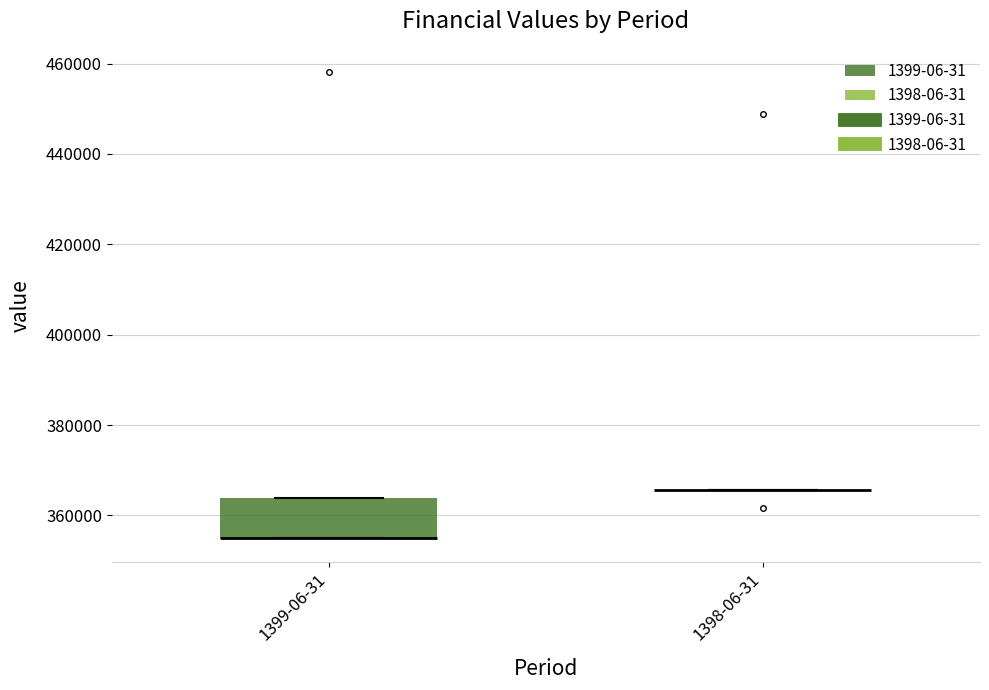

Reading left to right, read every box against the y-axis: the position of its median line, the range the box covers, and the ends of its whiskers. The values are not printed on the chart, so give them approximately, as read against the axis.

1399-06-31: median 354000 (drawn on the box's lower edge), box 354000 to 364000, whiskers 354000 to 364000
1398-06-31: box collapsed to a line at 366000, whiskers 366000 to 366000